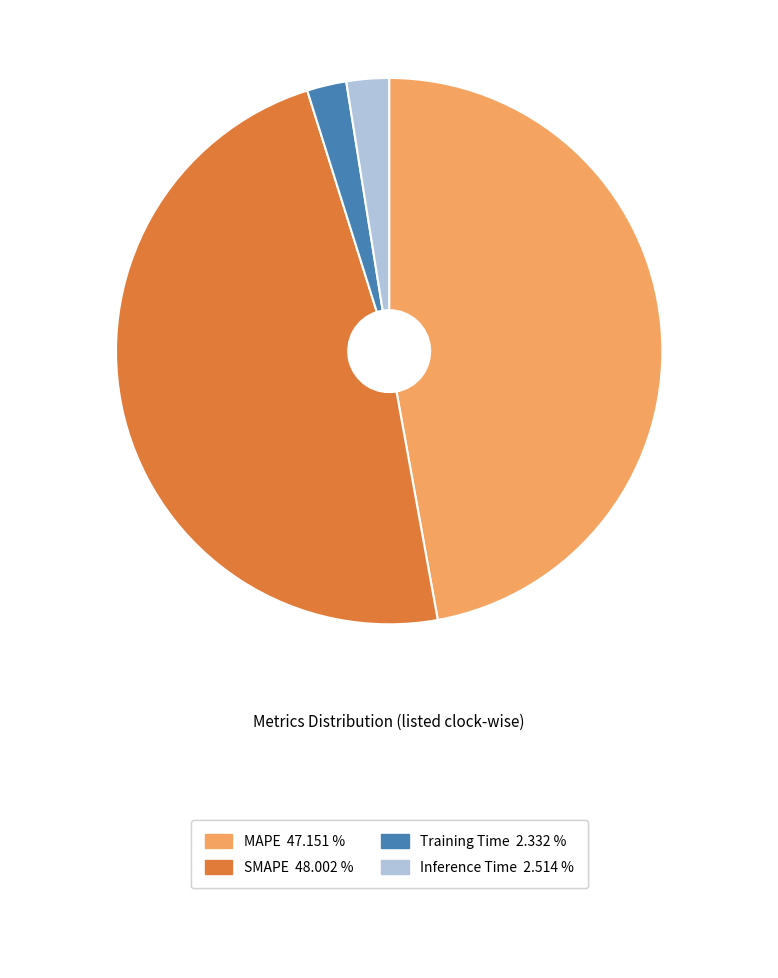

Is there any slice that represents more than half of the pie?

No